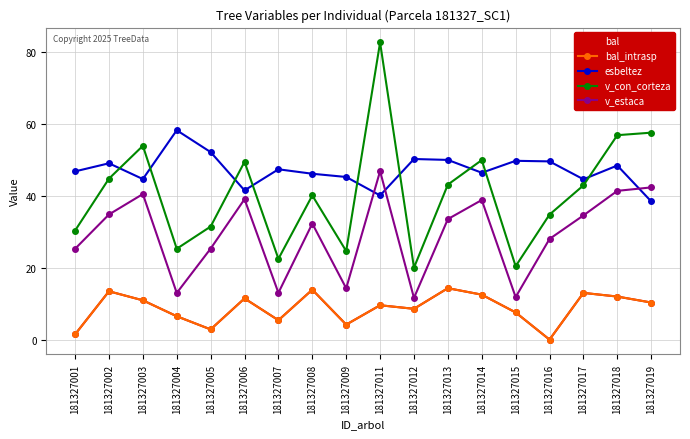

At which category is the sum across all series the highest?

181327011